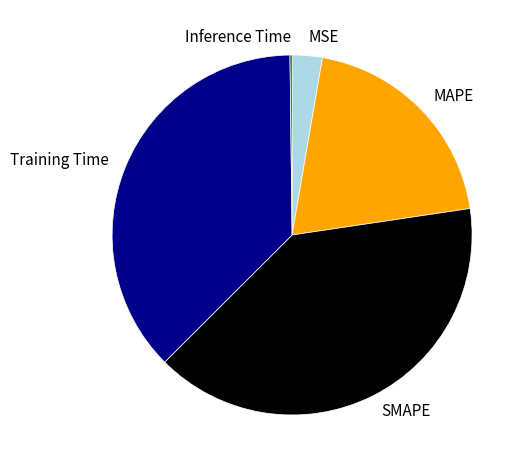

Is there any slice that represents more than half of the pie?

No